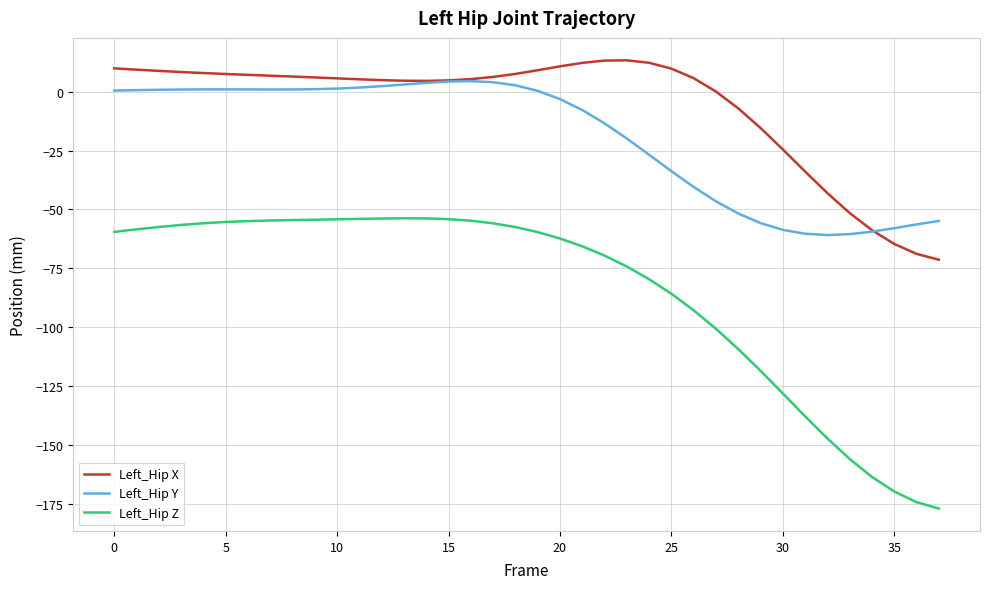

True or false: Left_Hip Z and Left_Hip X cross at least once.

False